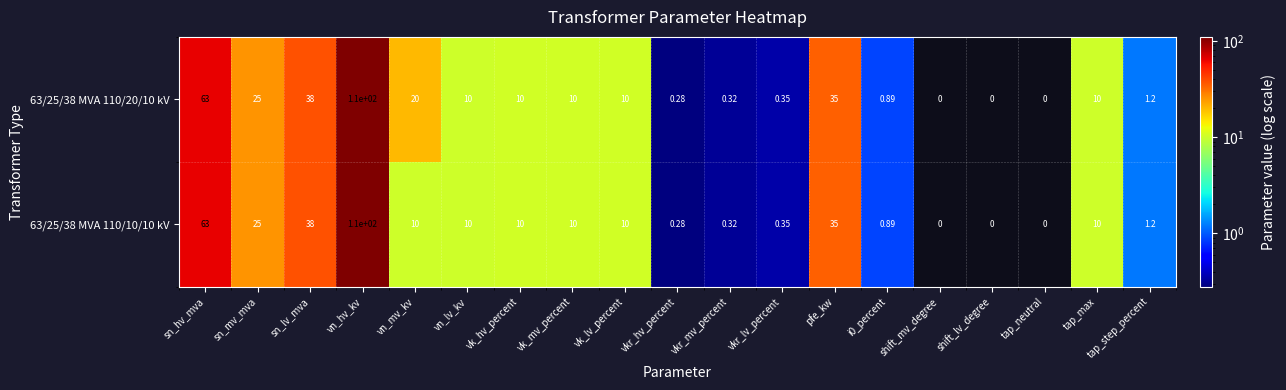

At how many categories does at least one series exceed 80?

1